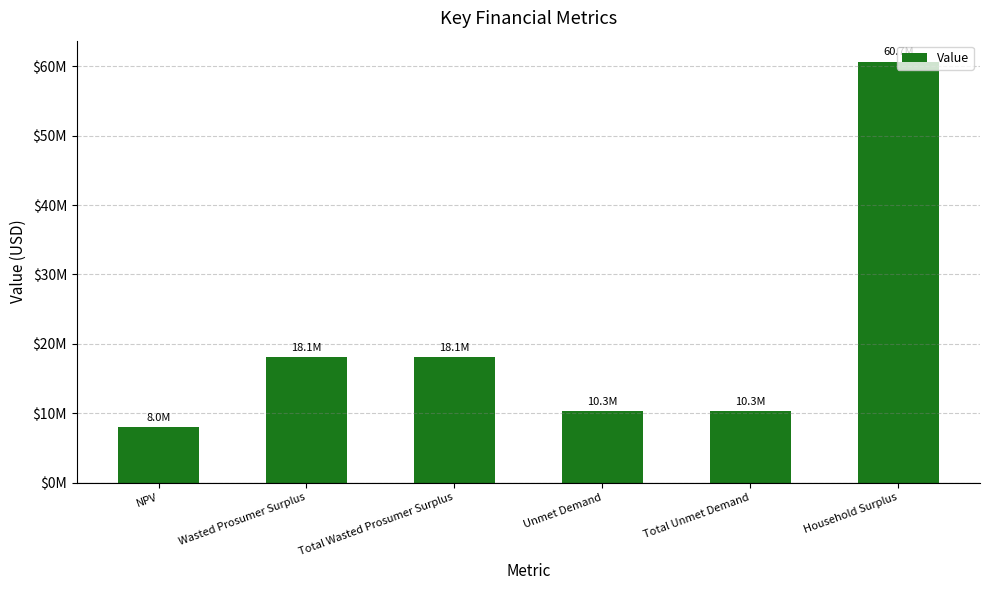

Does the chart contain any negative values?

No